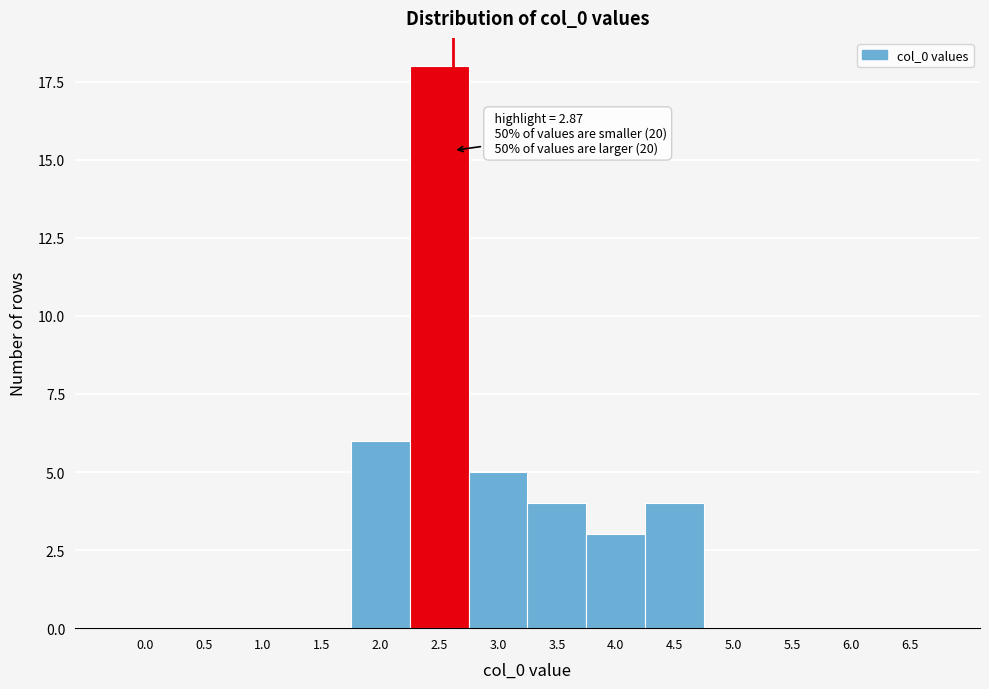

Reading left to right, extract all data points from this chart.

0.0=0	0.5=0	1.0=0	1.5=0	2.0=6	2.5=18	3.0=5	3.5=4	4.0=3	4.5=4	5.0=0	5.5=0	6.0=0	6.5=0